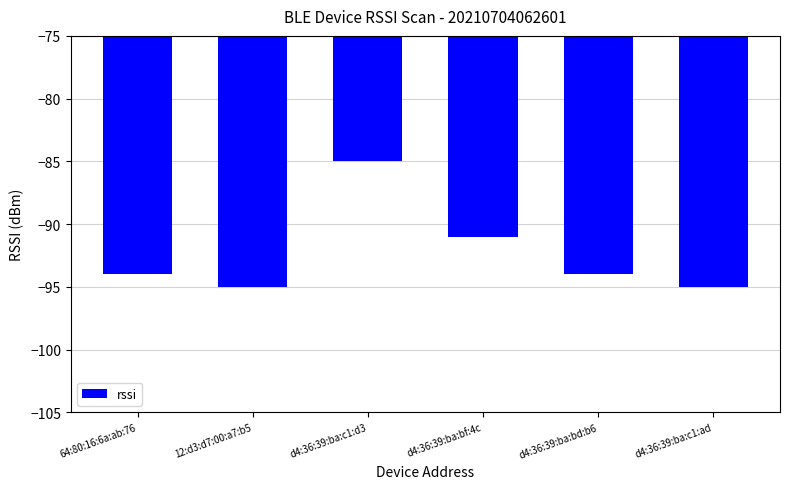

What is the value of the 2nd bar from the left?

-95